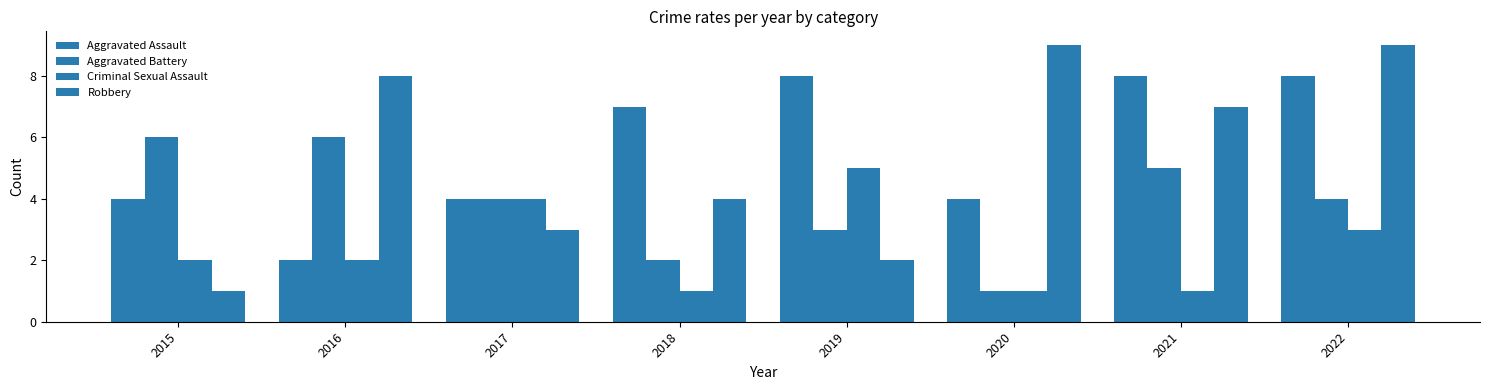

What is the maximum value shown in the chart?

9